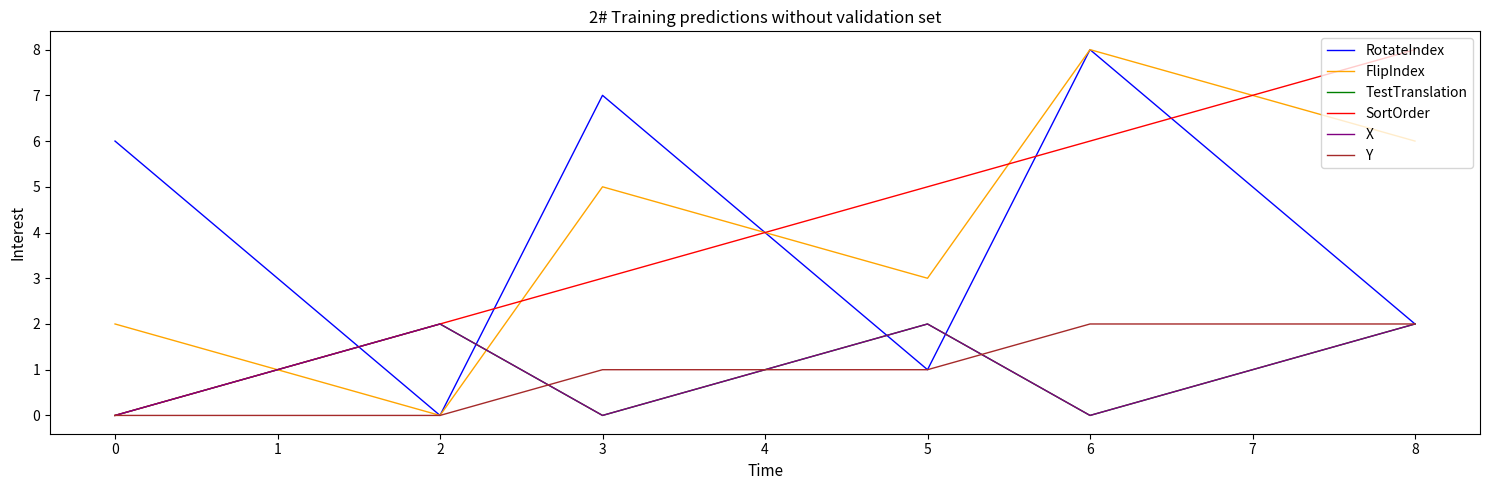

How many FlipIndex values are between 2 and 6?

5